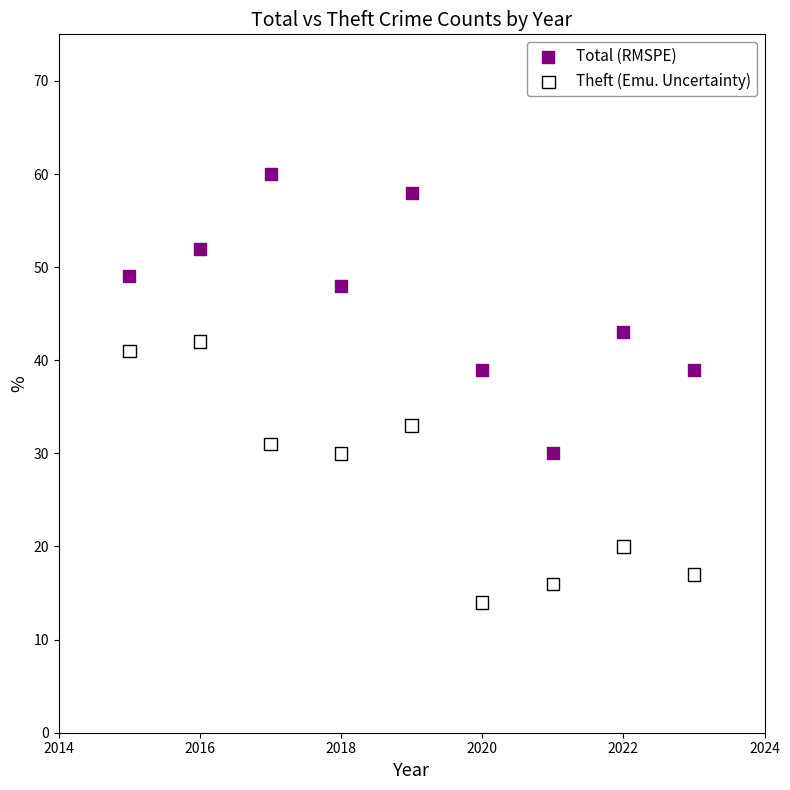

Which series reaches the maximum Y coordinate?

Total (RMSPE)